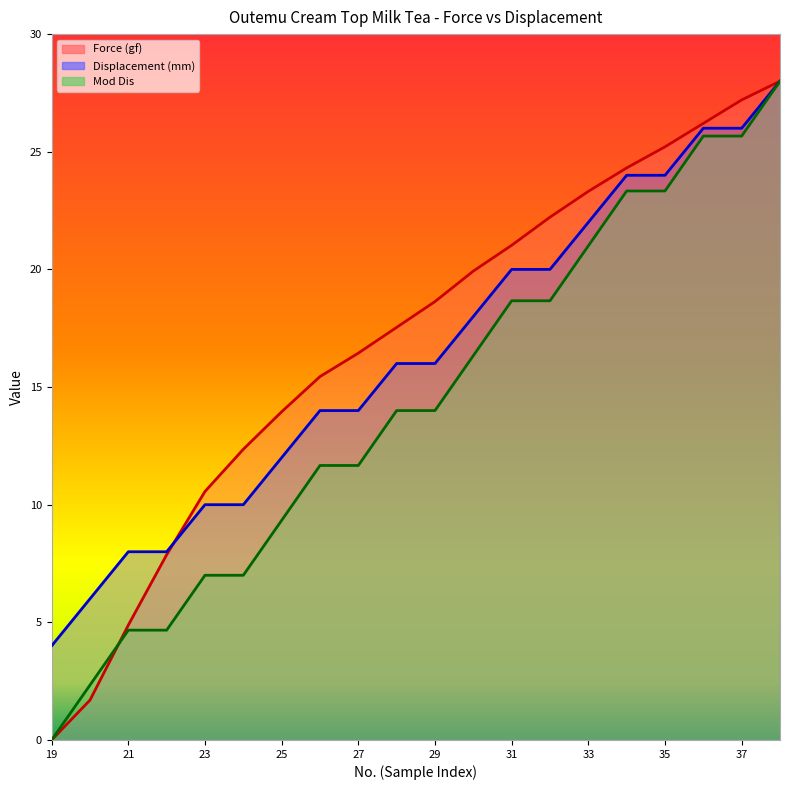

The Force (gf) series shows 11.6 at 33. True or false?

False